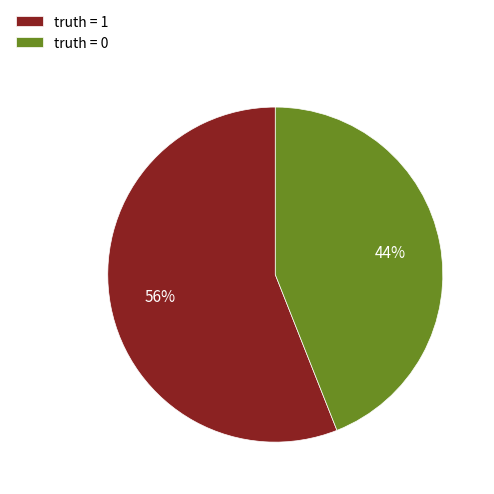

To the nearest percent, what is the average slice percentage?

50%